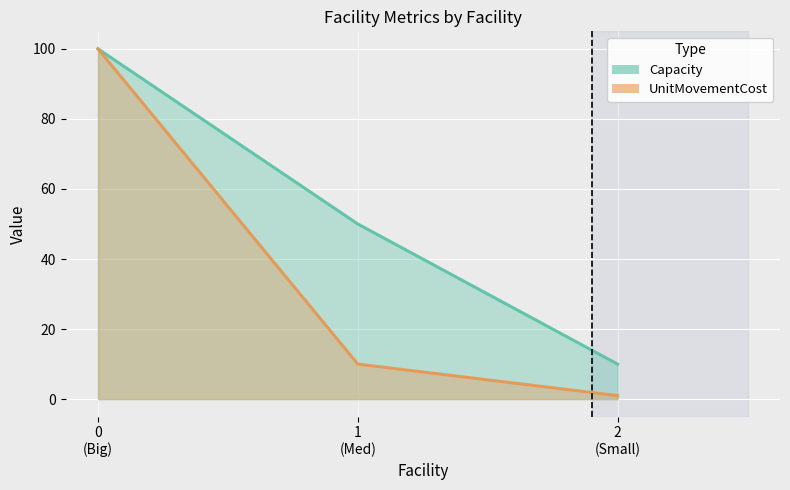

What is the maximum value shown in the chart?

100